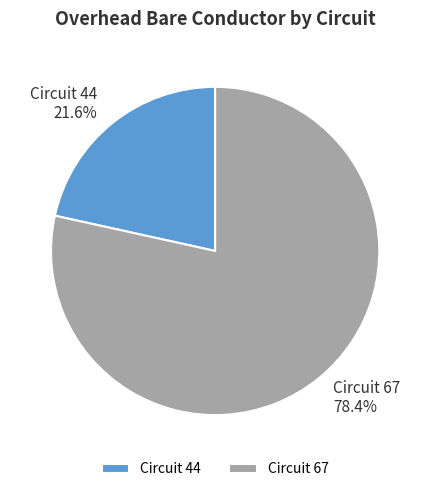

Rank the categories by value from lowest to highest.

Circuit 44, Circuit 67